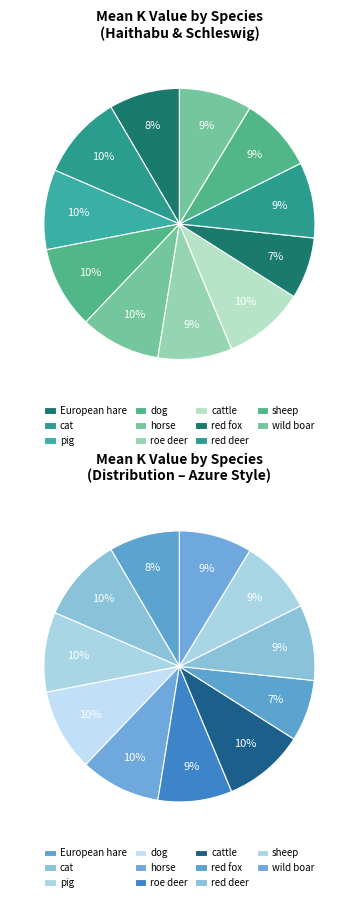

How many slices are in this pie chart?

11